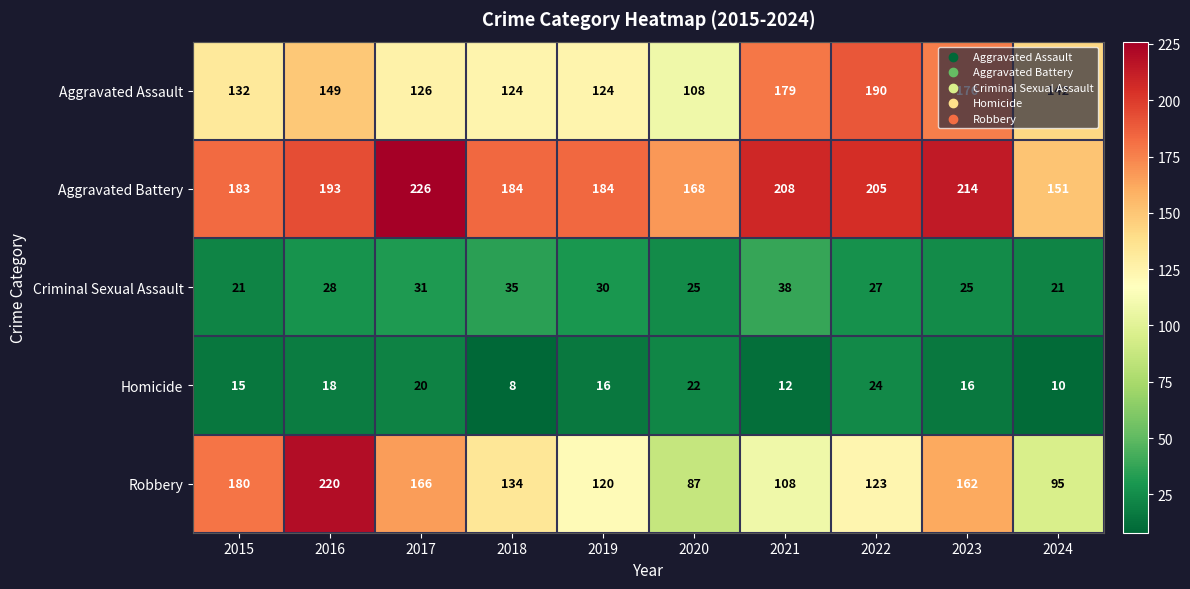

What is the spread (max minus min) of values at 2019?

168